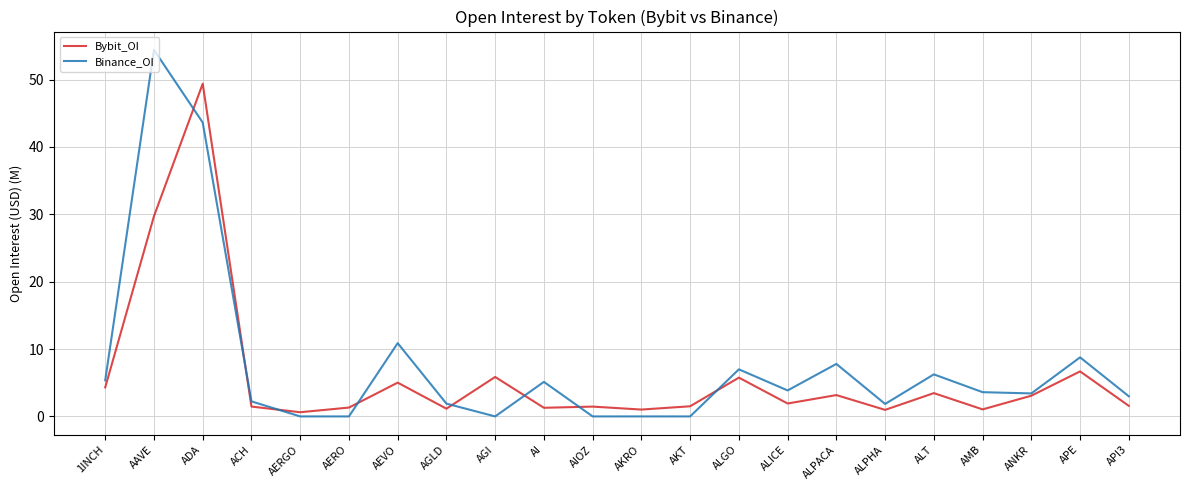

Where is Bybit_OI nearest to the value 25?

AAVE